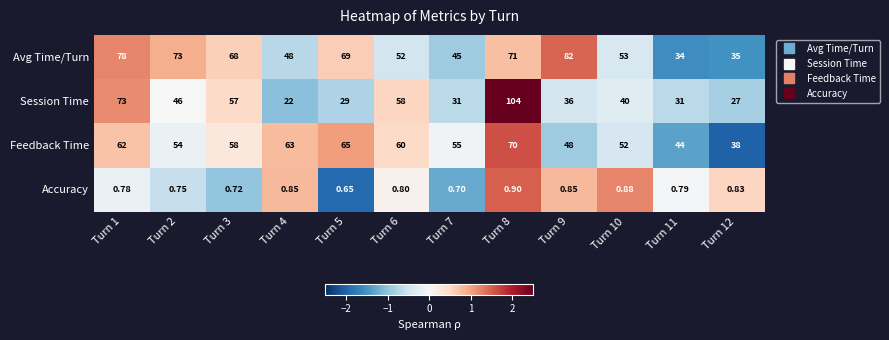

Is the value of Feedback Time at Turn 5 greater than the value of Accuracy at Turn 6?

Yes